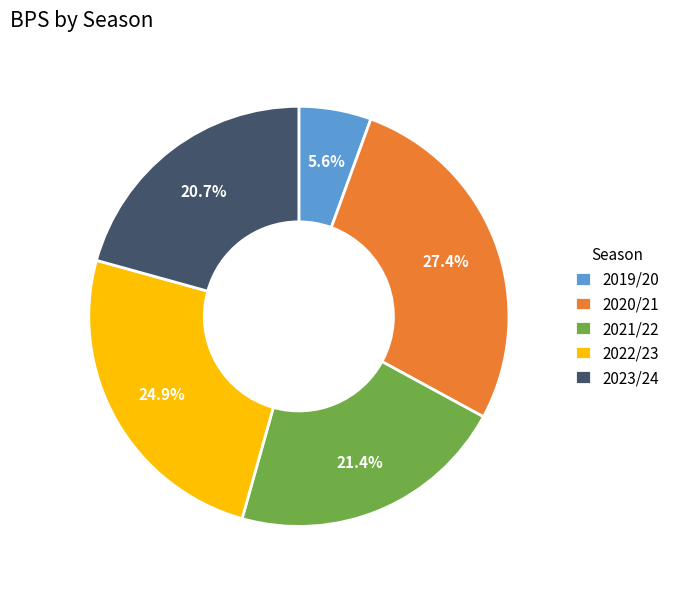

To the nearest percent, what is the difference between the largest and smallest slice percentages?

22%